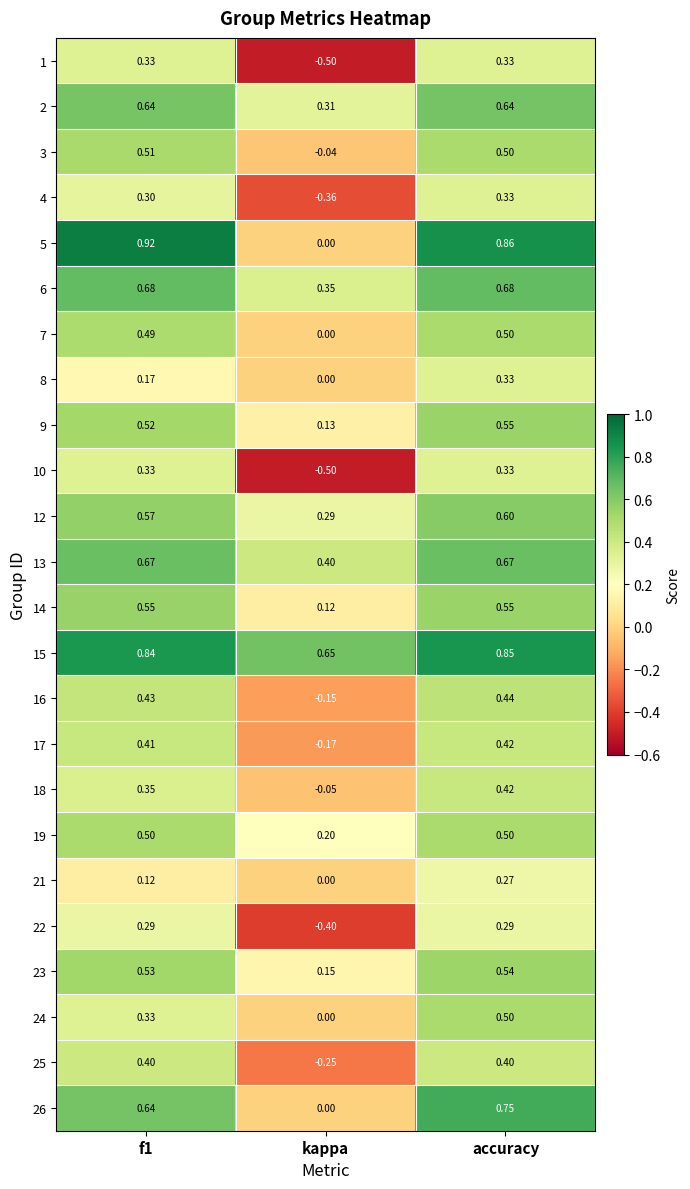

Which series has the largest range (max minus min)?

5